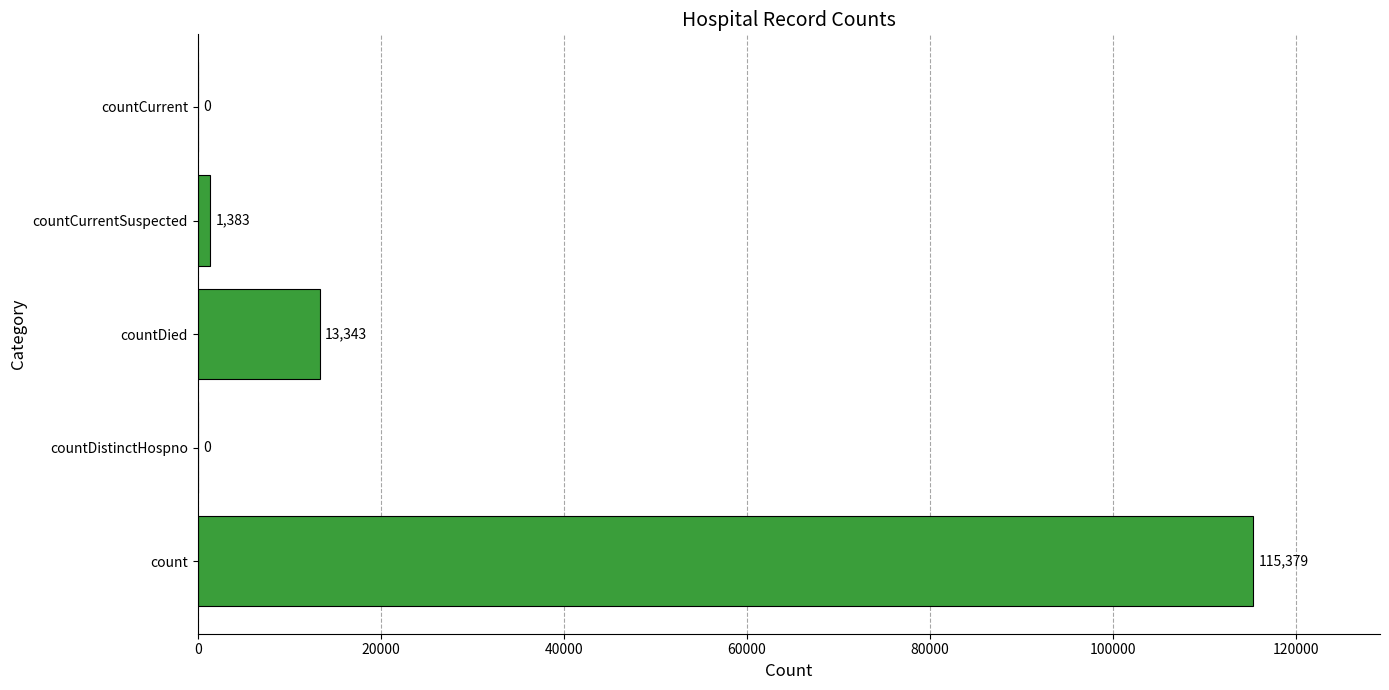

True or false: the data shows 115379 at count.

True